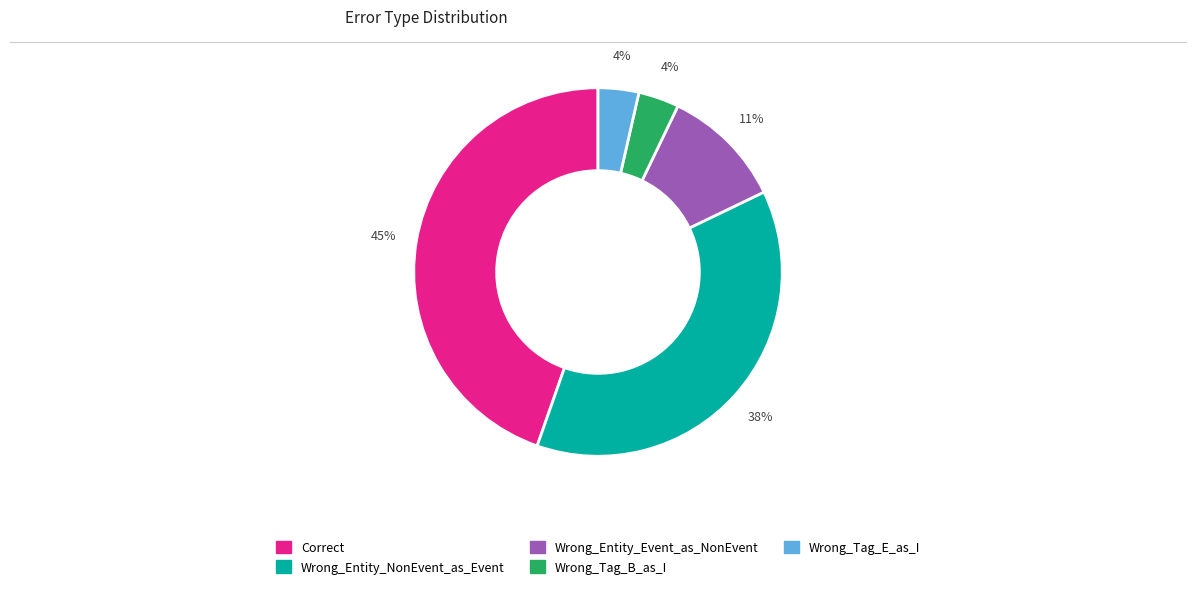

Combined, do Wrong_Entity_NonEvent_as_Event and Correct account for over 50%?

Yes